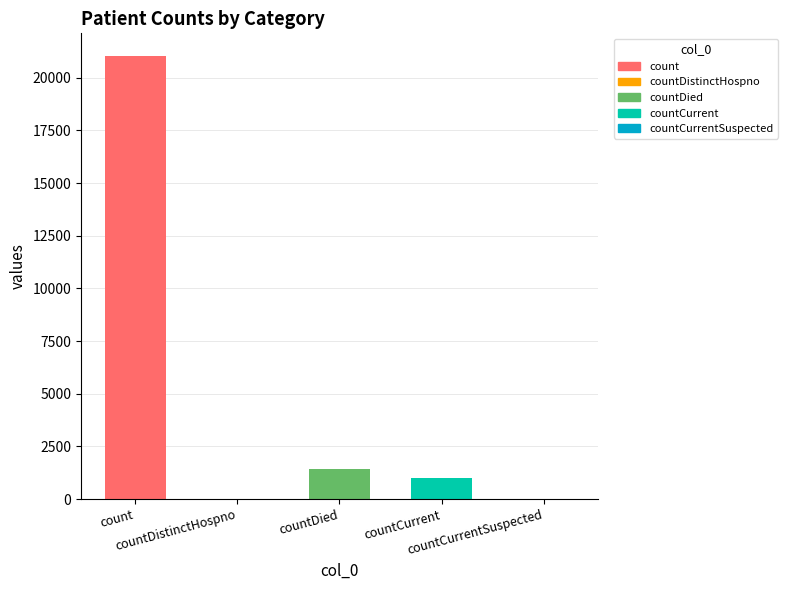

Reading left to right, what are all the values shown in this chart?

count=21050	countDistinctHospno=0	countDied=1405	countCurrent=1006	countCurrentSuspected=0